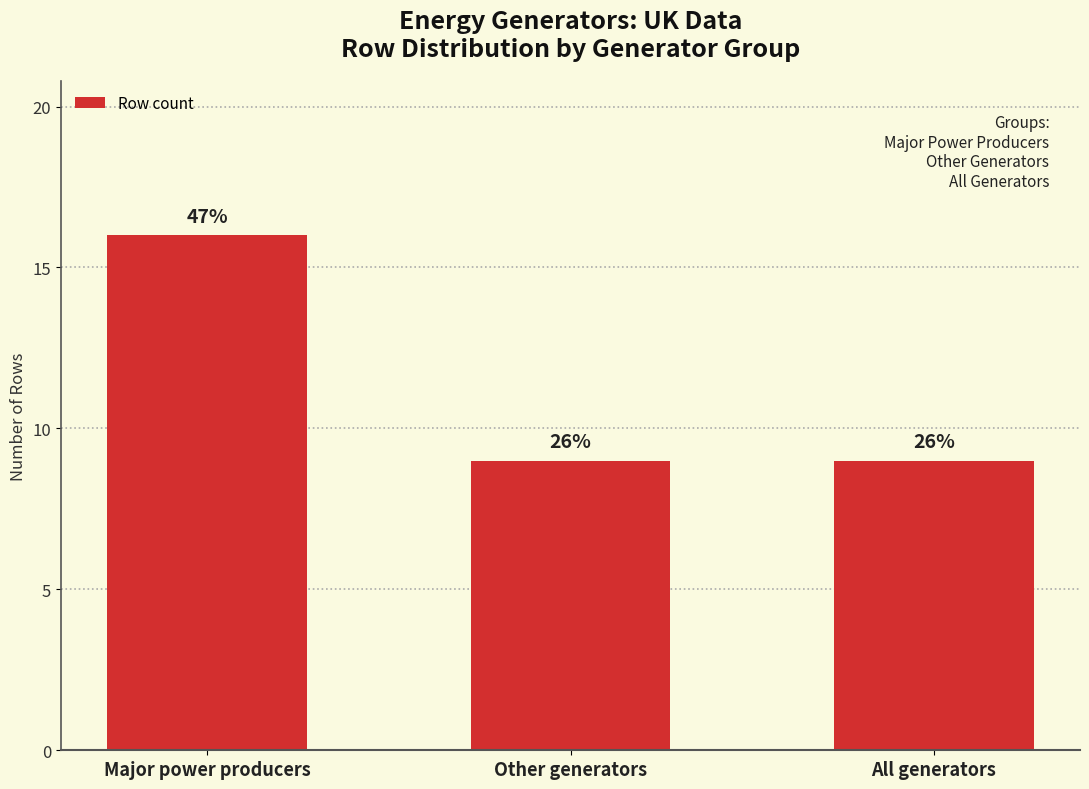

Are the bars horizontal?

No